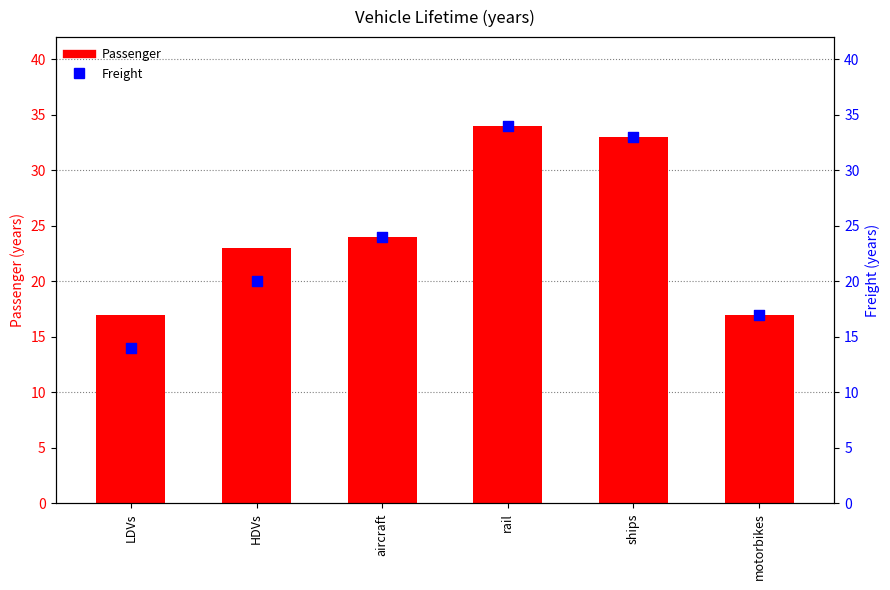

Which series contains the highest Y value?

Passenger